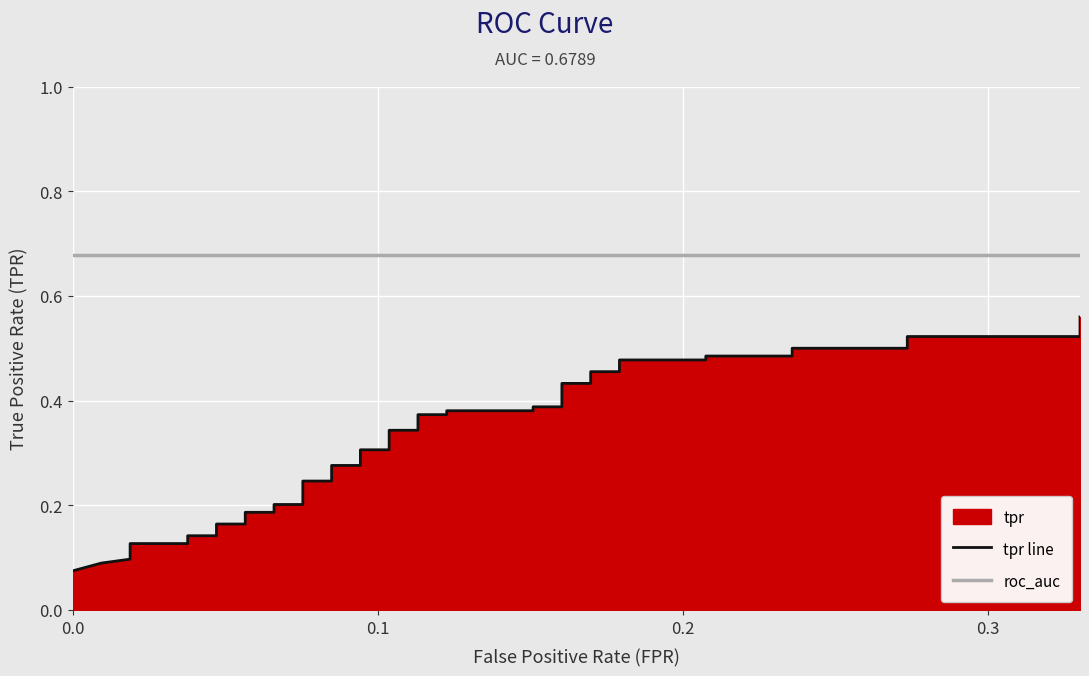

List the series in order of their overall mean, lowest first.

tpr line, roc_auc